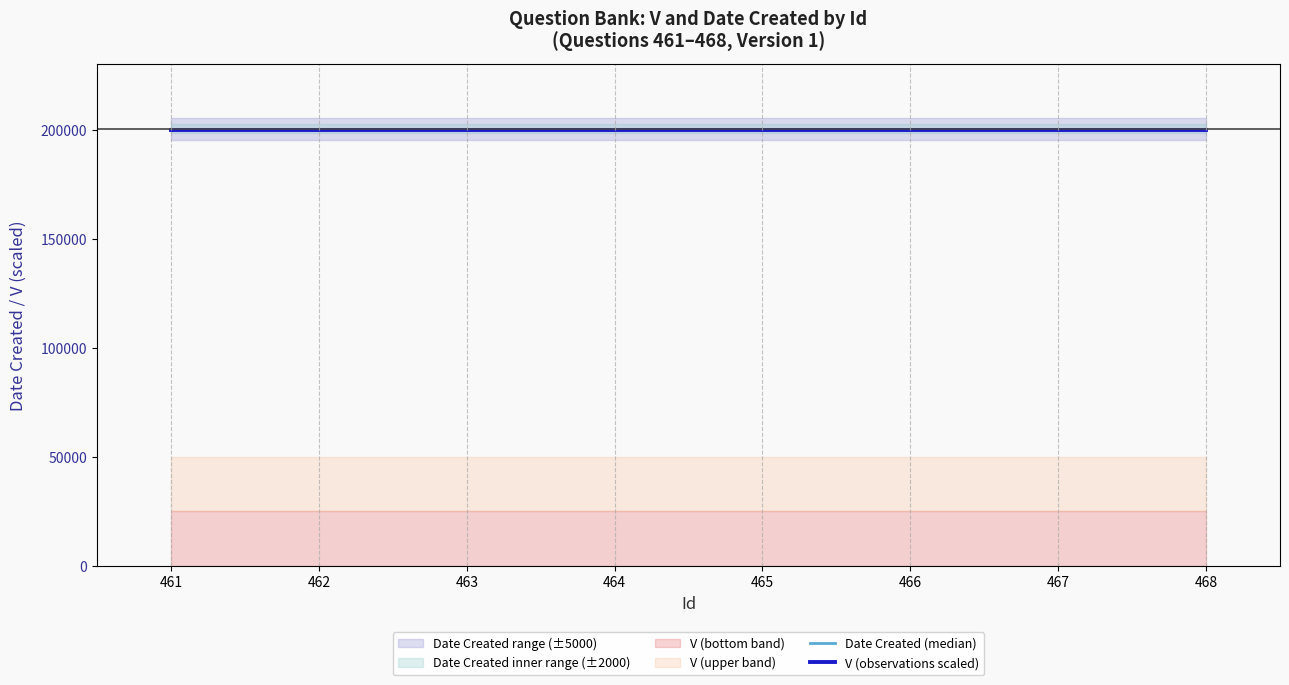

The value of Date Created (median) at 462 is 344987. True or false?

False